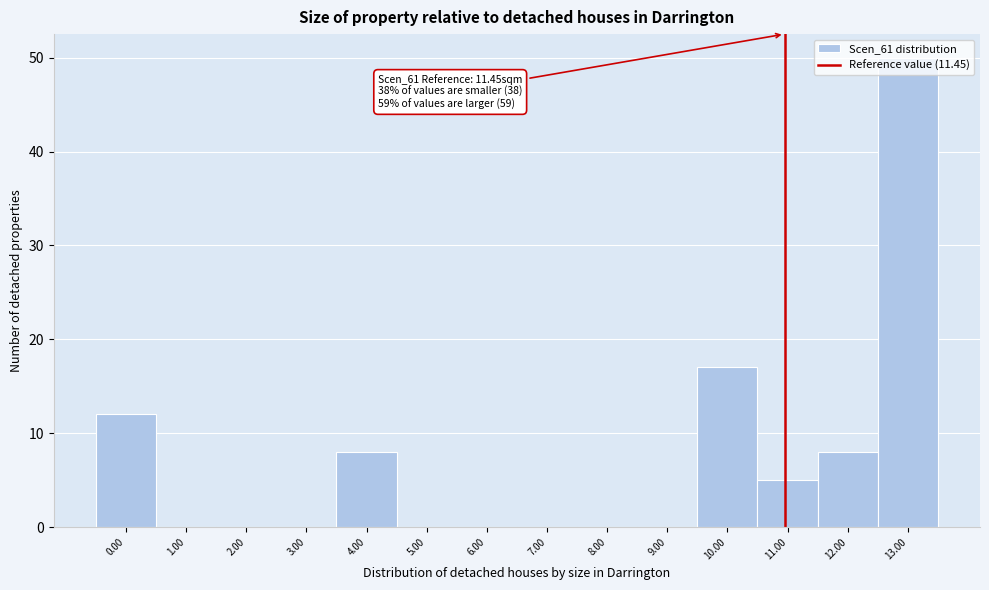

What is the change in value from 8.00 to 12.00?

+8